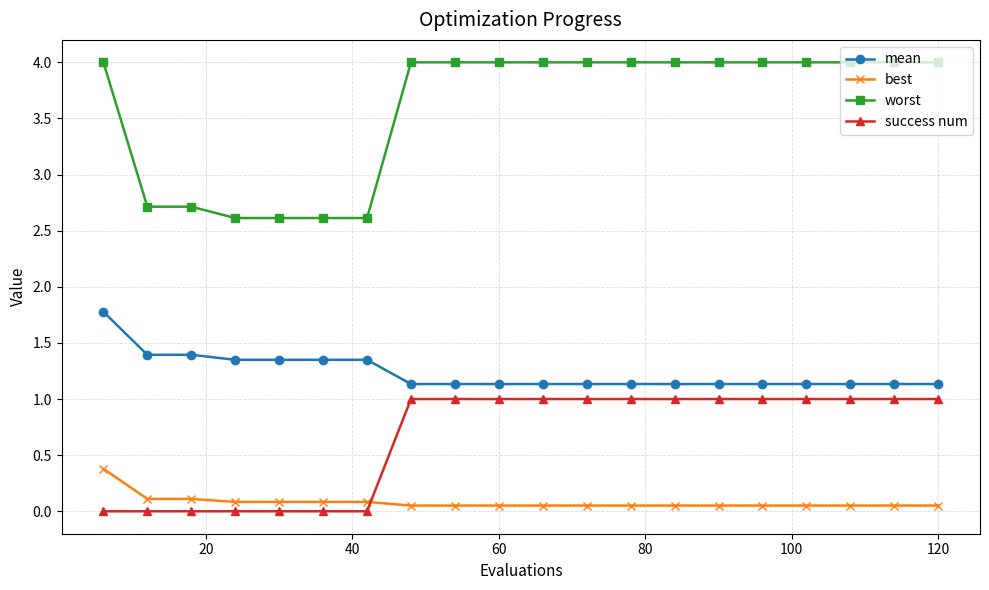

What is the greatest value displayed?

4.0